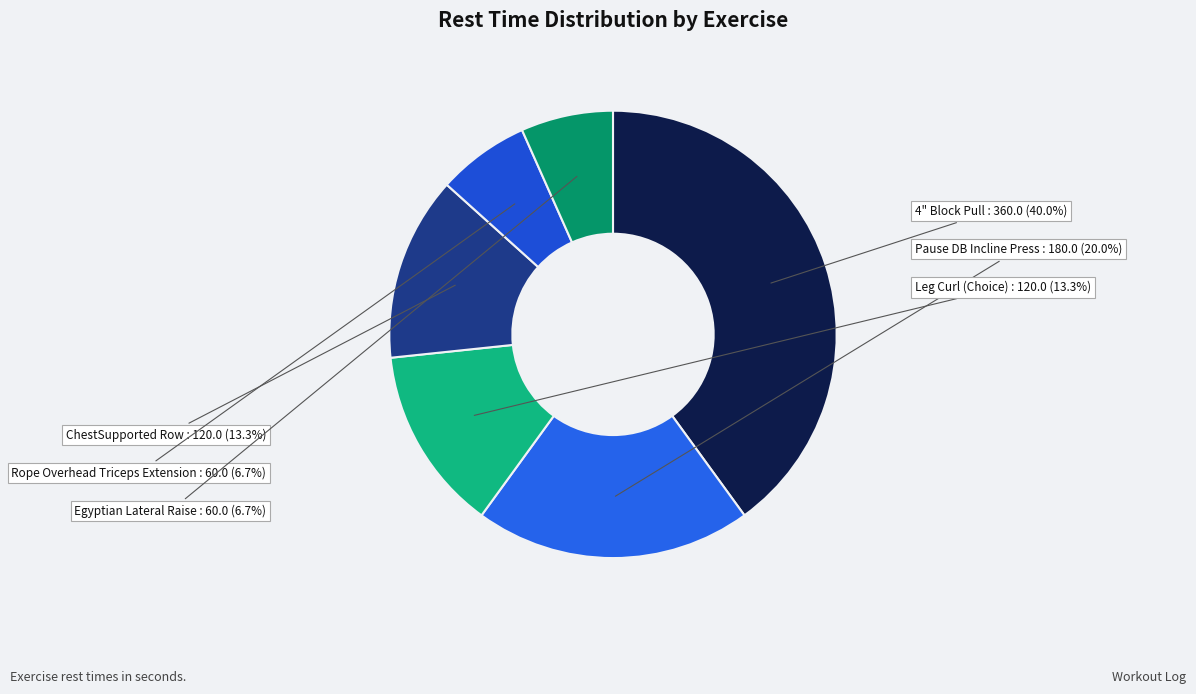

To the nearest percent, what is the combined percentage of Pause DB Incline Press and ChestSupported Row?

33%